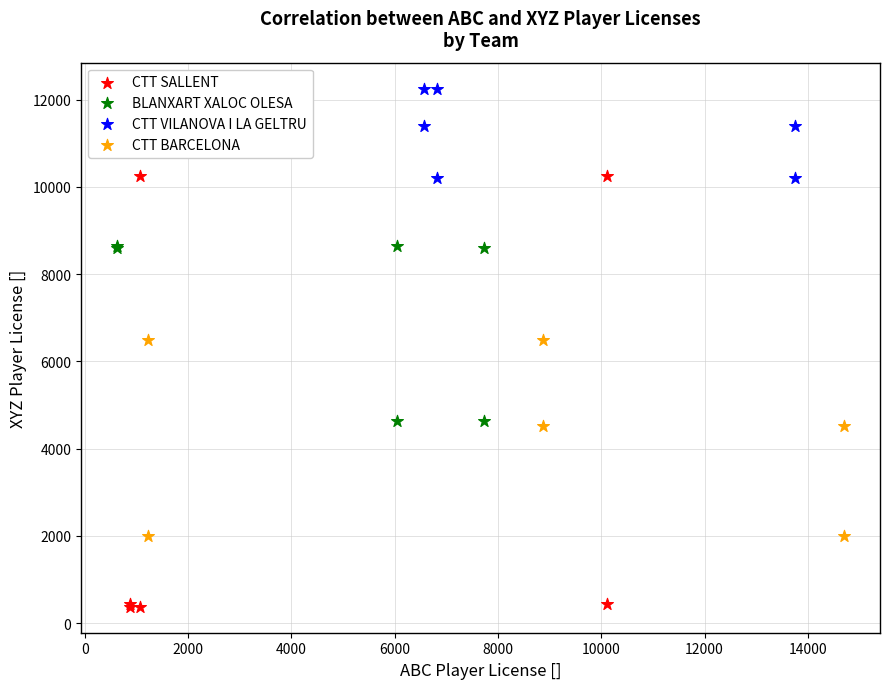

Which series contains the highest Y value?

CTT VILANOVA I LA GELTRU